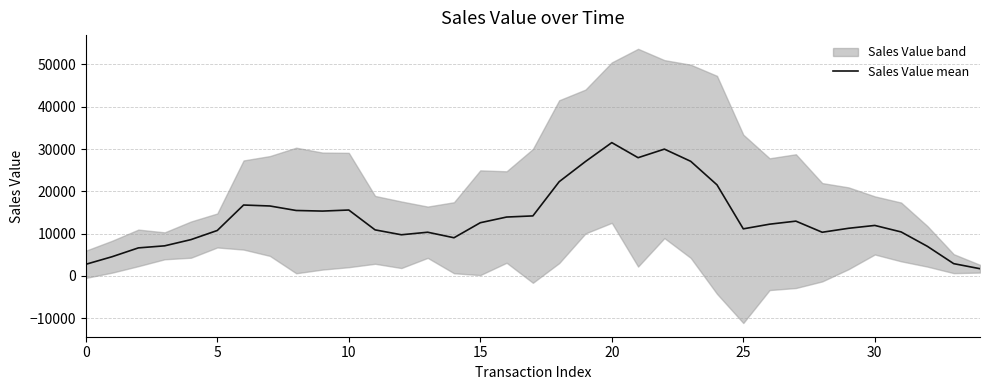

How many lines are shown in the chart?

1